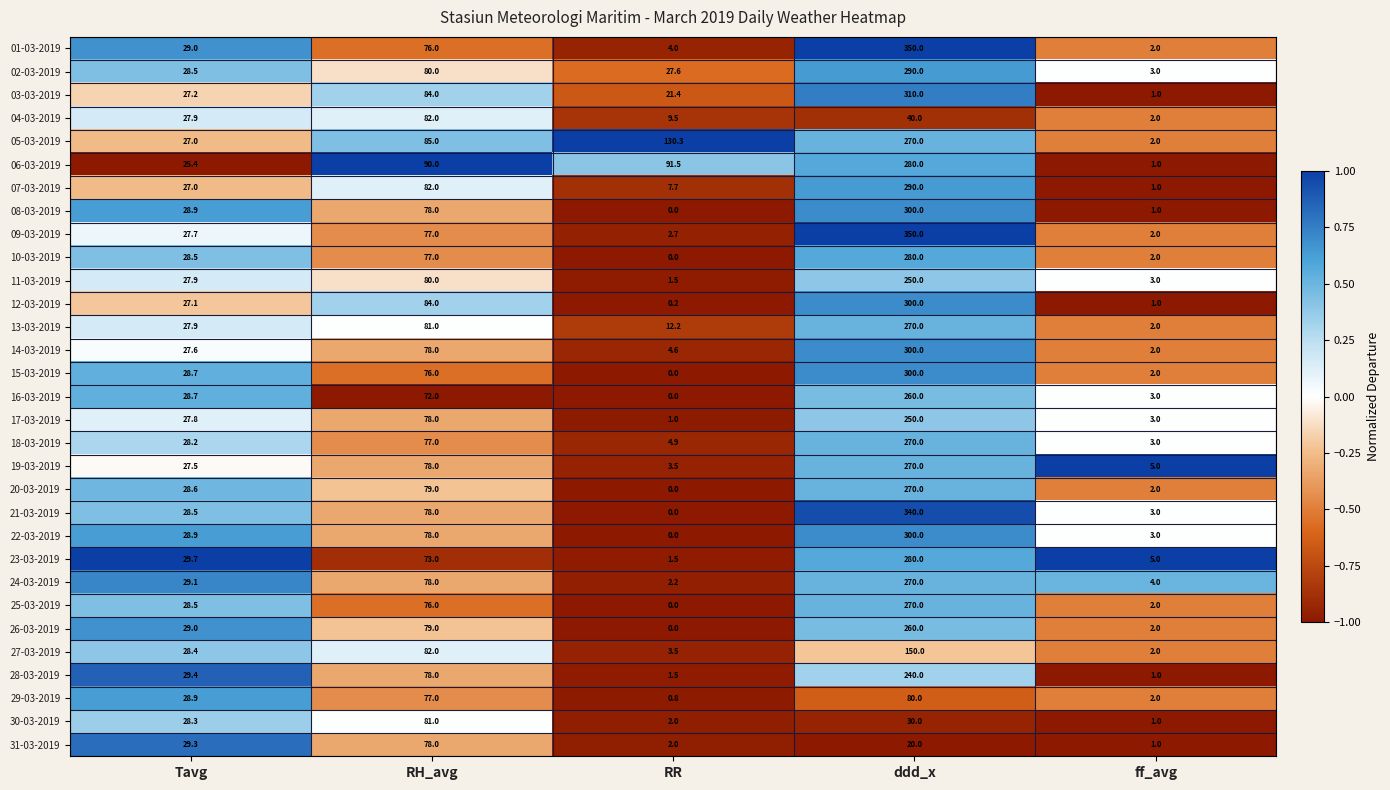

What is the spread (max minus min) of values at RR?

130.3